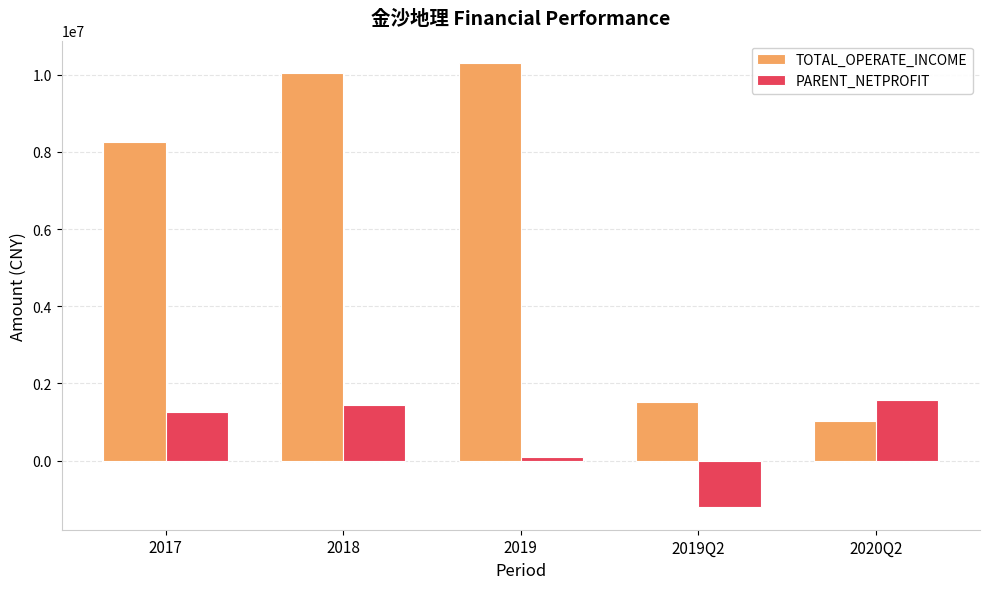

Rank the series at 2019Q2 from highest to lowest value.

TOTAL_OPERATE_INCOME, PARENT_NETPROFIT